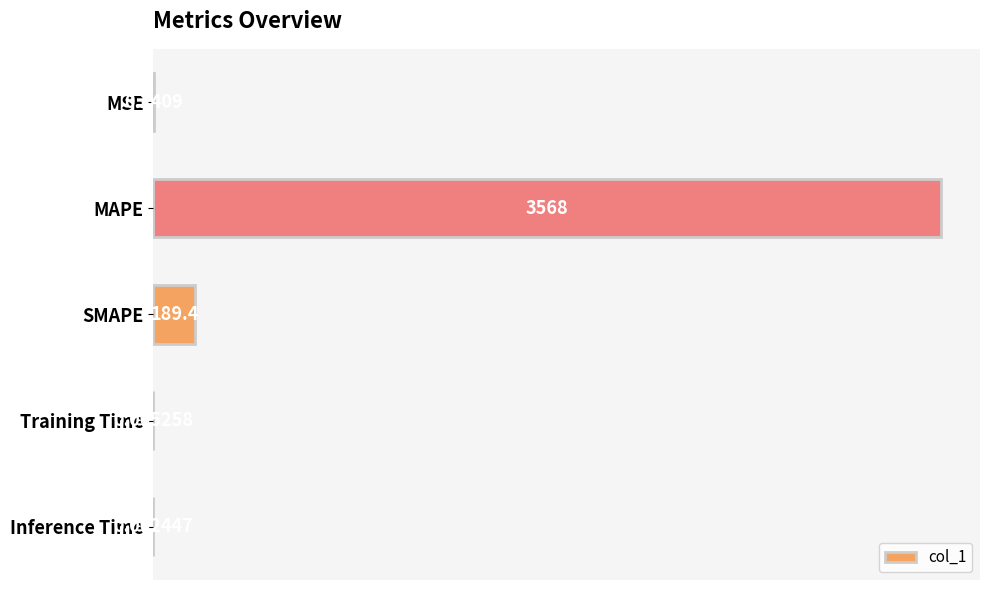

Between MSE and Training Time, which is larger?

MSE